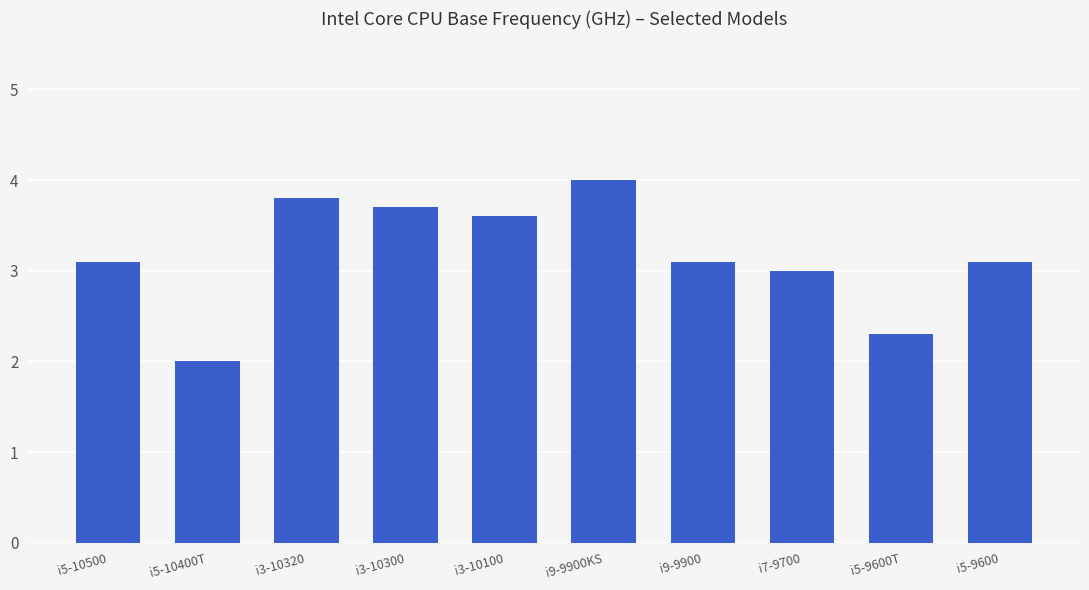

What is the change in value from i5-10400T to i7-9700?

+1.0